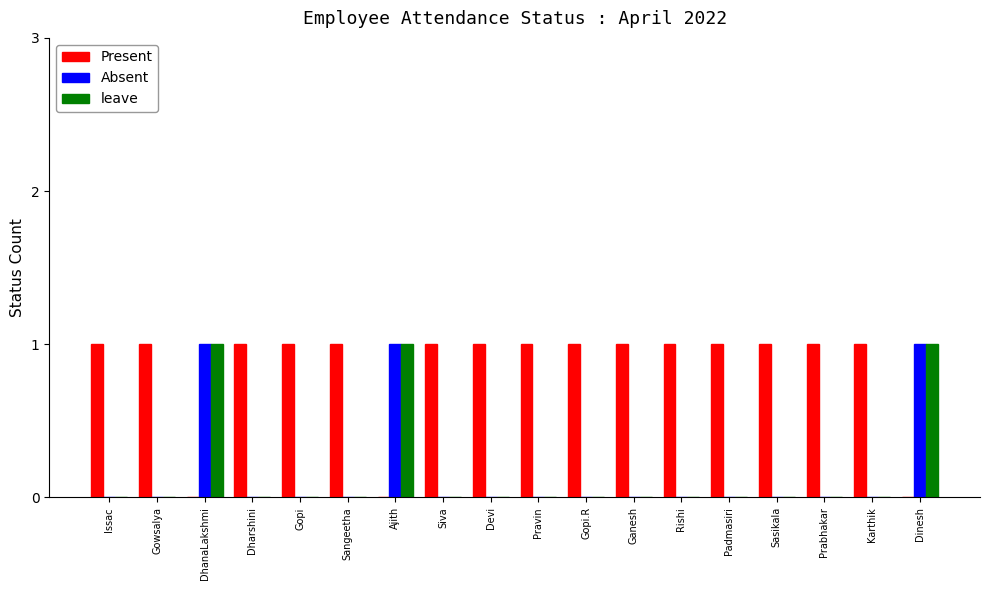

True or false: leave has a value of 1 at Devi.

False